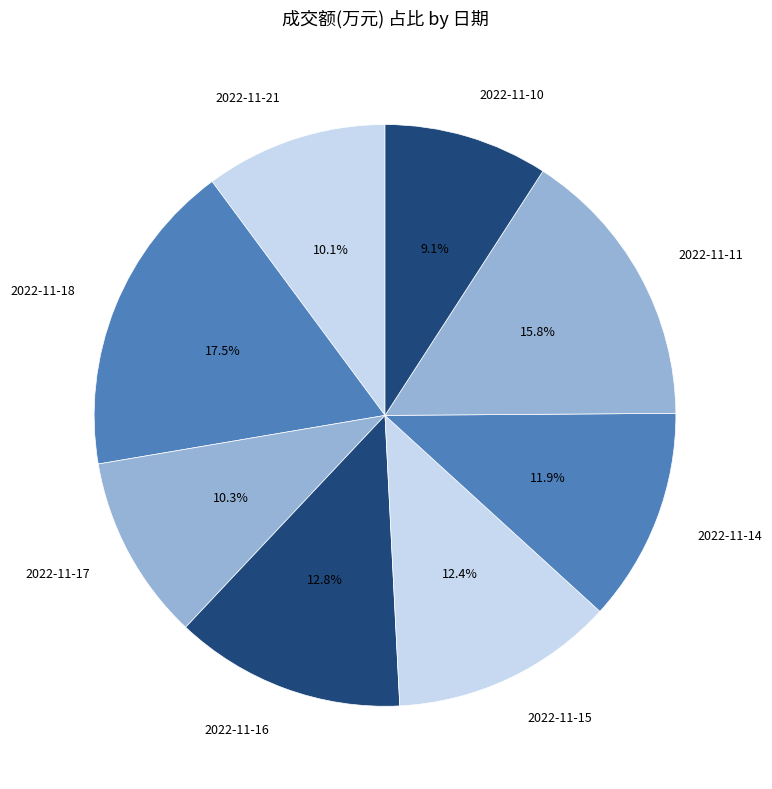

True or false: 2022-11-14 accounts for 12% of the total.

True